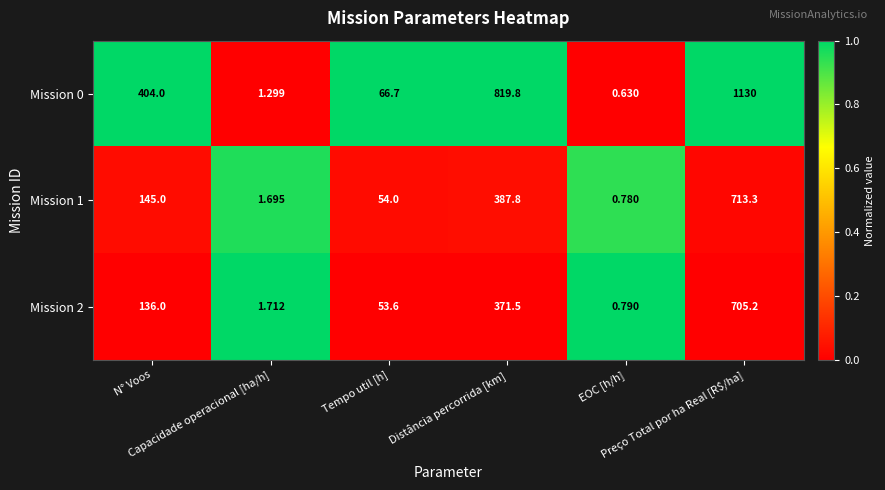

Count the number of categories in the chart.

6